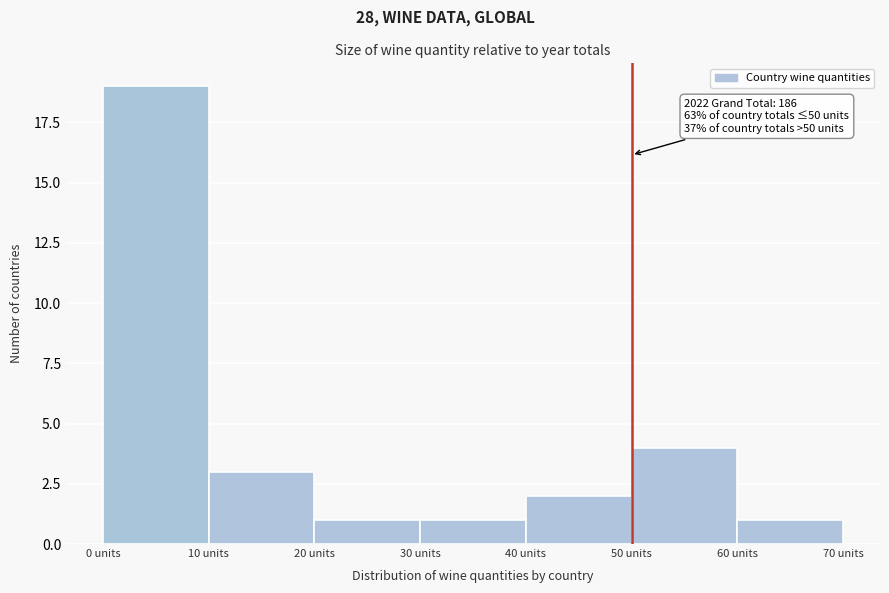

Which range on the x-axis has the tallest bar?

0 to 10